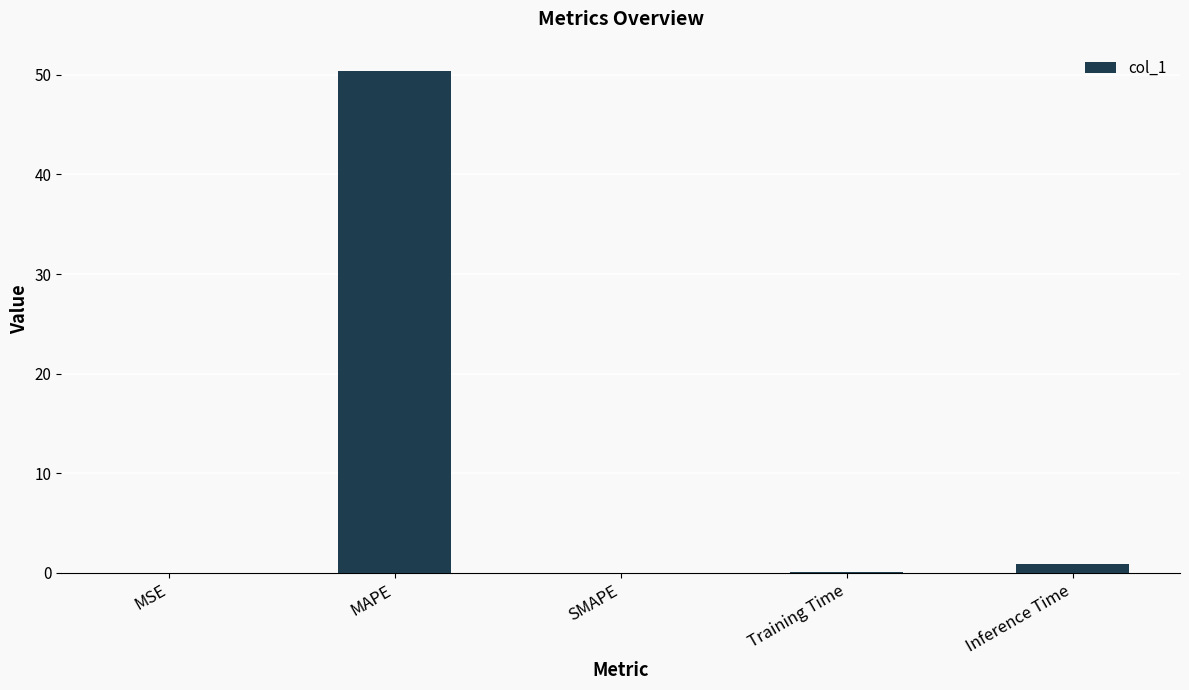

True or false: the data shows 32.7 at SMAPE.

False